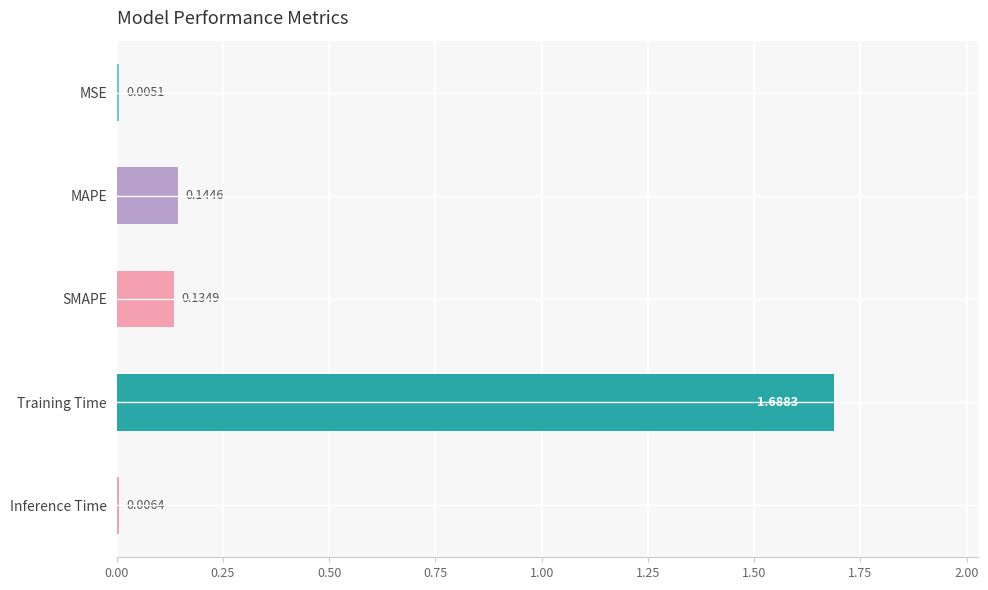

At which label is the value closest to 0?

MSE